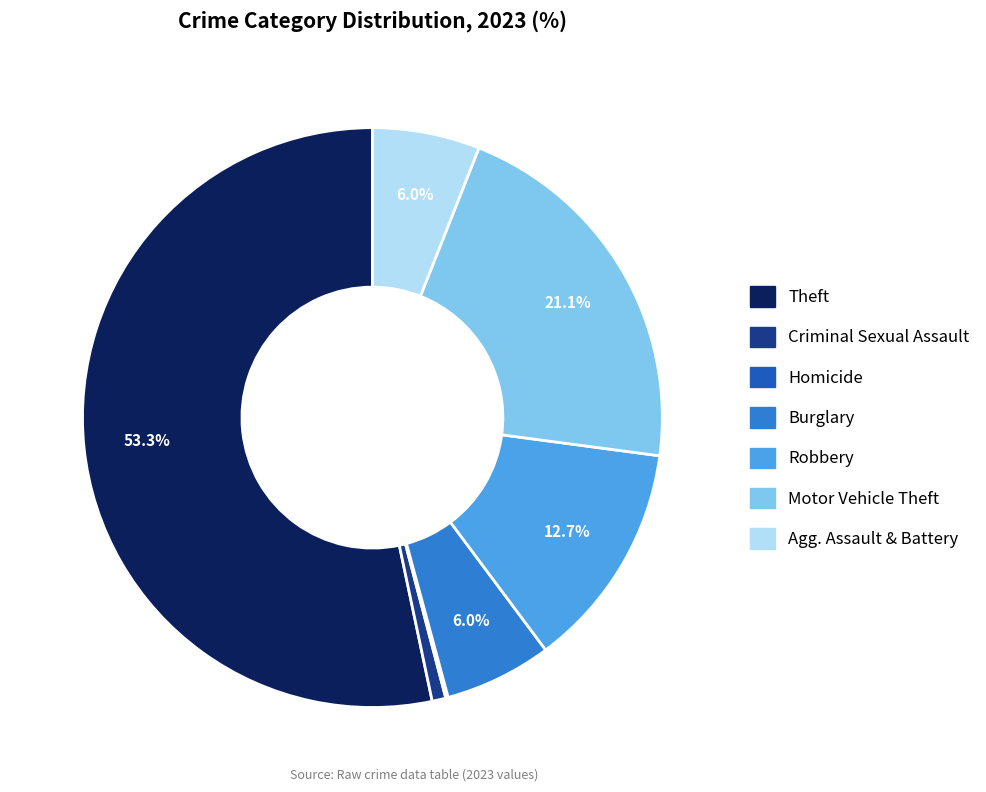

Does any single category account for the majority?

Yes